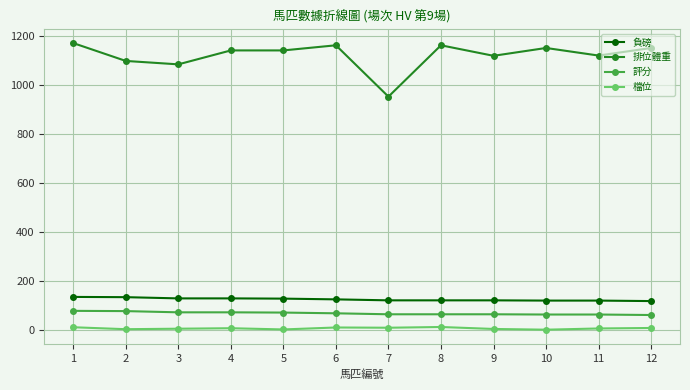

True or false: 評分 and 負磅 cross at least once.

False